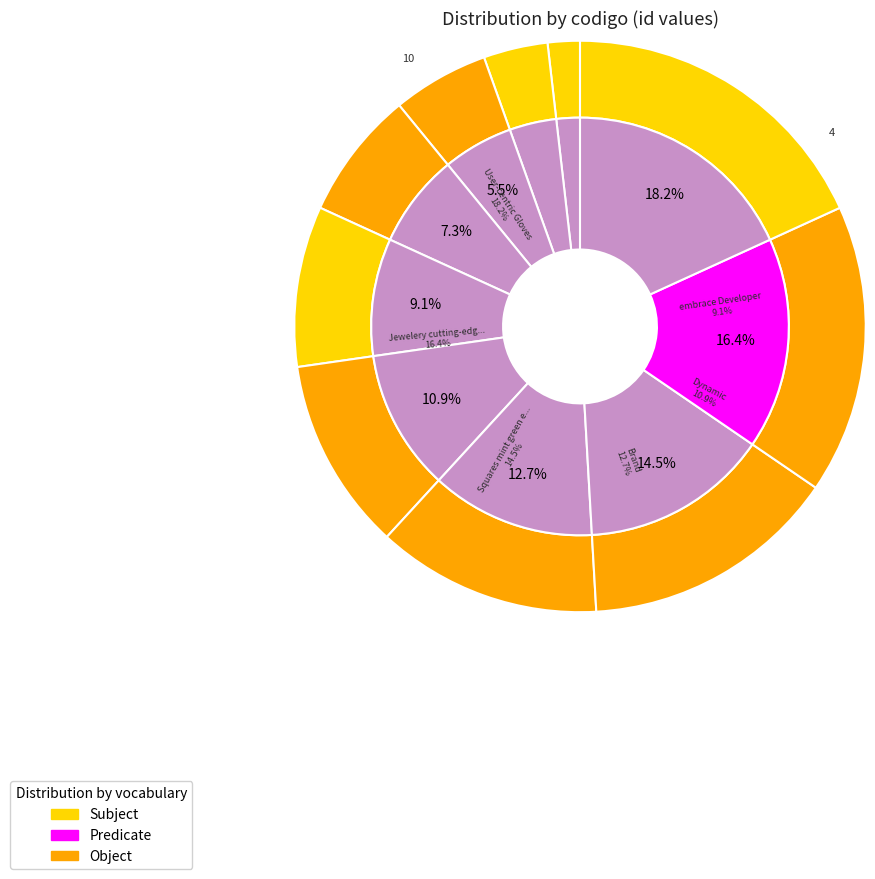

How many segments does this pie chart have?

10